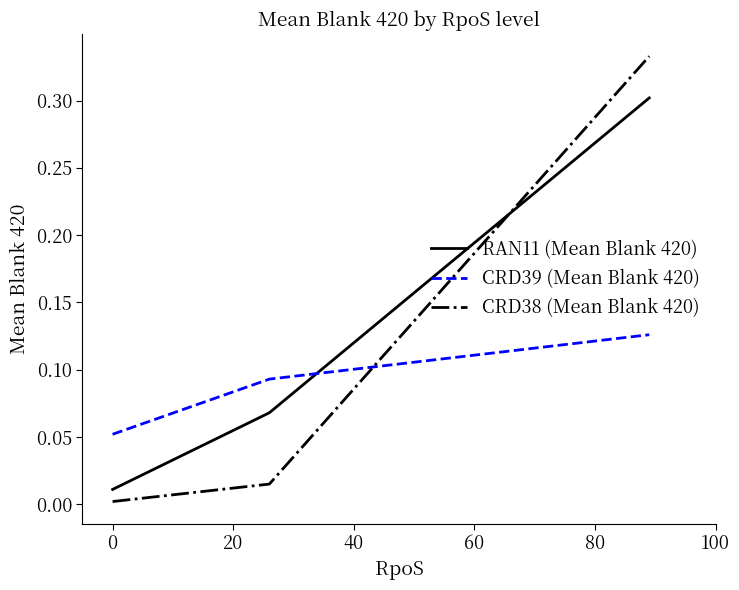

Which series has the largest range (max minus min)?

CRD38 (Mean Blank 420)